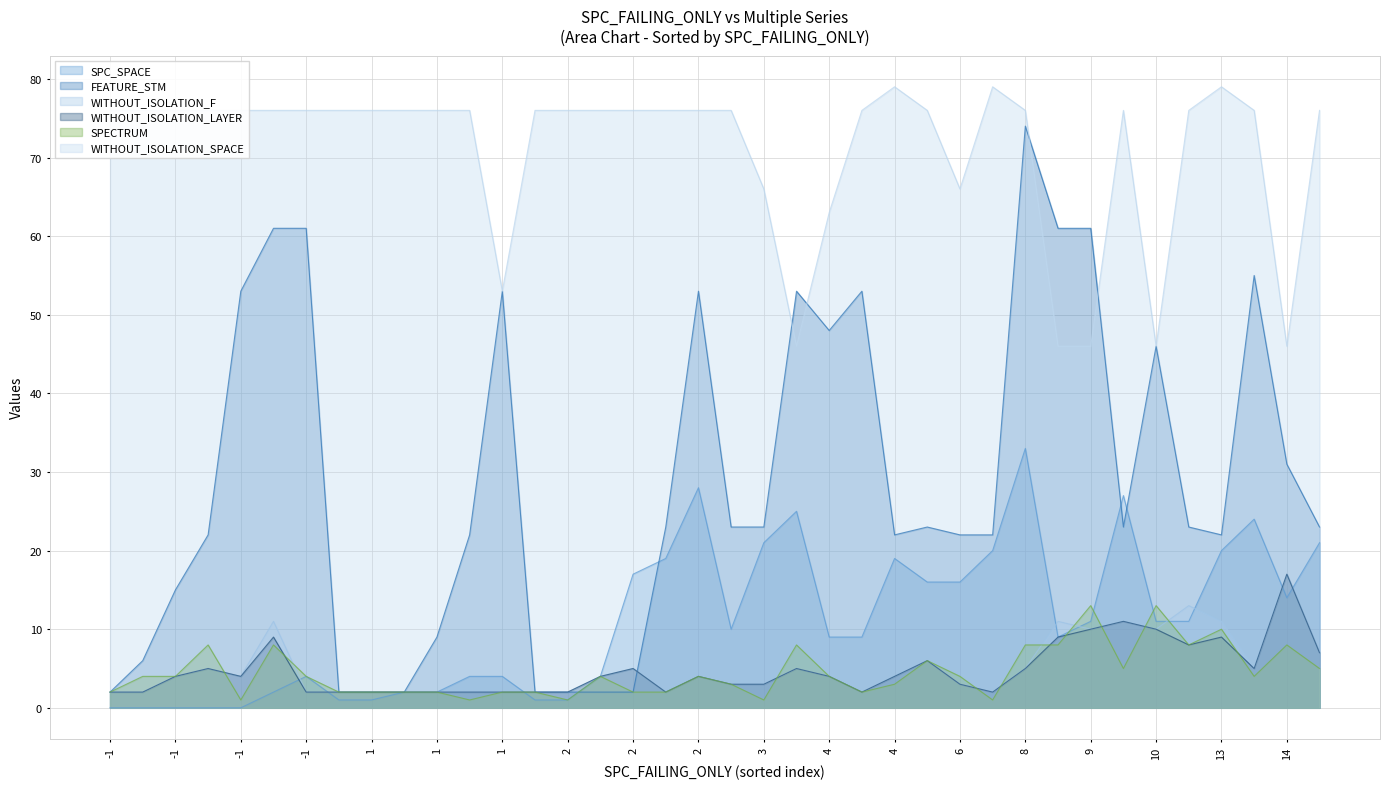

Reading left to right, extract all data points from this chart.

SPC_SPACE: 0	0	0	0	0	2	4	1	1	2	2	4	4	1	1	4	17	19	28	10	21	25	9	9	19	16	16	20	33	9	11	27	11	11	20	24	14	21
FEATURE_STM: 2	6	15	22	53	61	61	2	2	2	9	22	53	2	2	2	2	23	53	23	23	53	48	53	22	23	22	22	74	61	61	23	46	23	22	55	31	23
WITHOUT_ISOLATION_F: 2	2	4	5	4	11	2	2	2	2	2	2	2	2	2	4	5	2	4	3	3	5	4	2	4	6	3	2	5	11	10	11	10	13	11	5	17	7
WITHOUT_ISOLATION_LAYER: 2	2	4	5	4	9	2	2	2	2	2	2	2	2	2	4	5	2	4	3	3	5	4	2	4	6	3	2	5	9	10	11	10	8	9	5	17	7
SPECTRUM: 2	4	4	8	1	8	4	2	2	2	2	1	2	2	1	4	2	2	4	3	1	8	4	2	3	6	4	1	8	8	13	5	13	8	10	4	8	5
WITHOUT_ISOLATION_SPACE: 76	76	76	76	76	76	76	76	76	76	76	76	53	76	76	76	76	76	76	76	66	46	63	76	79	76	66	79	76	46	46	76	46	76	79	76	46	76